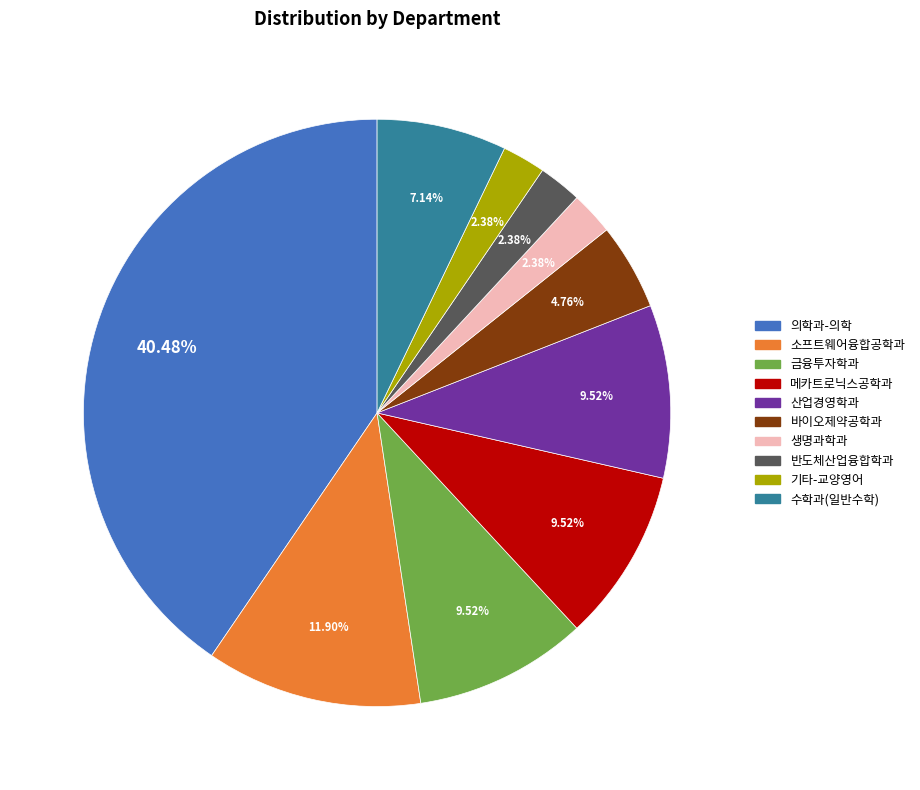

Is there any slice that represents more than half of the pie?

No